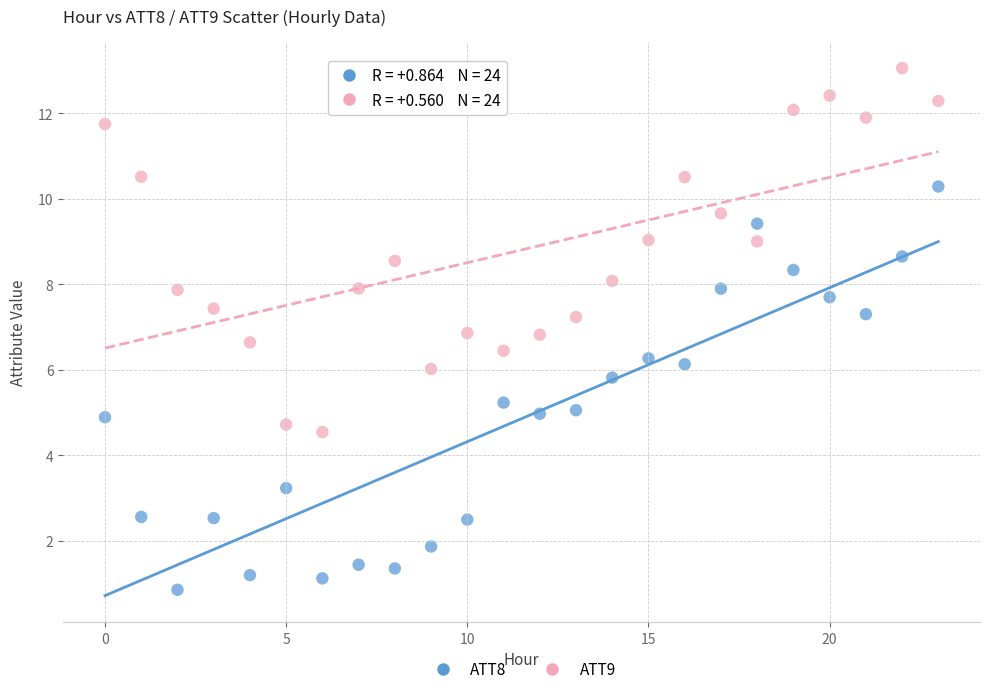

Across all data points, what is the range of Y values (max minus min)?

12.2